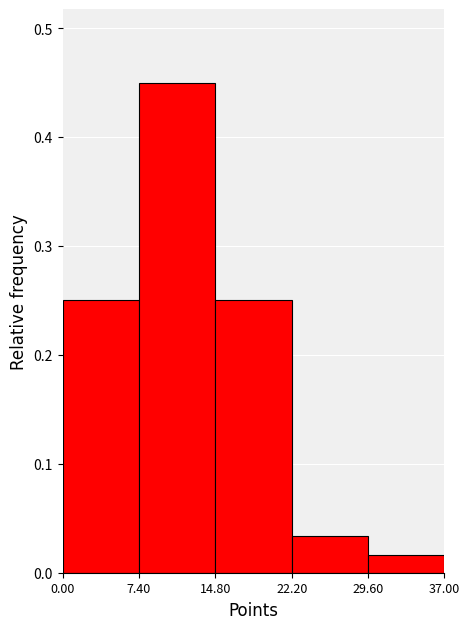

How tall is the bar that spans 0.00 to 7.40 on the x-axis? The values are not printed on the chart, so give them approximately, as read against the axis.

0.25